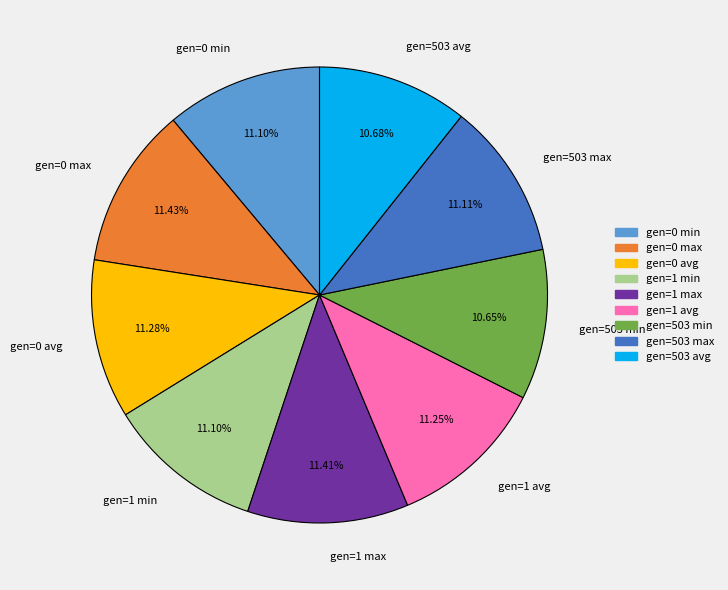

What portion of the pie excludes gen=503 max?

88.9%